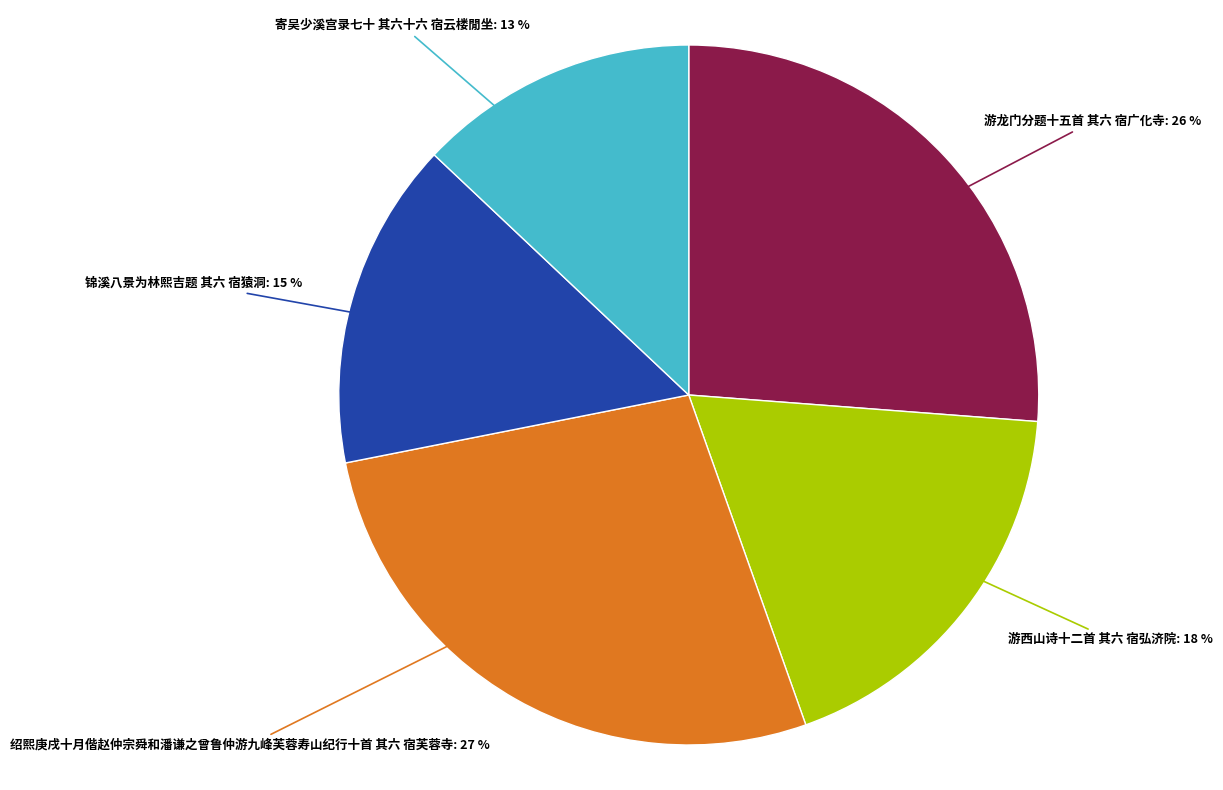

The 寄吴少溪宫录七十 其六十六 宿云楼閒坐 slice represents 19% of the pie. True or false?

False